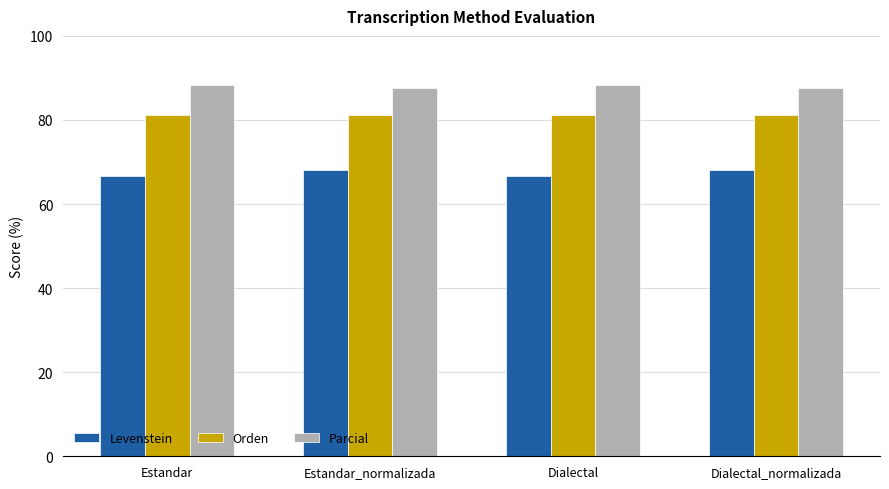

The Orden series shows 19.3 at Estandar_normalizada. True or false?

False